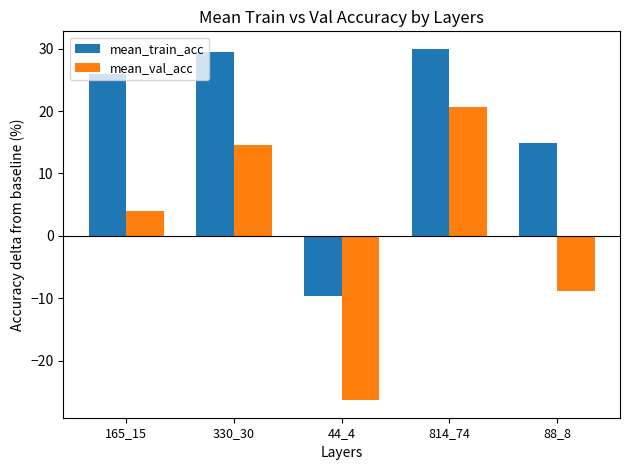

What is the label of the 1st bar from the right?

88_8